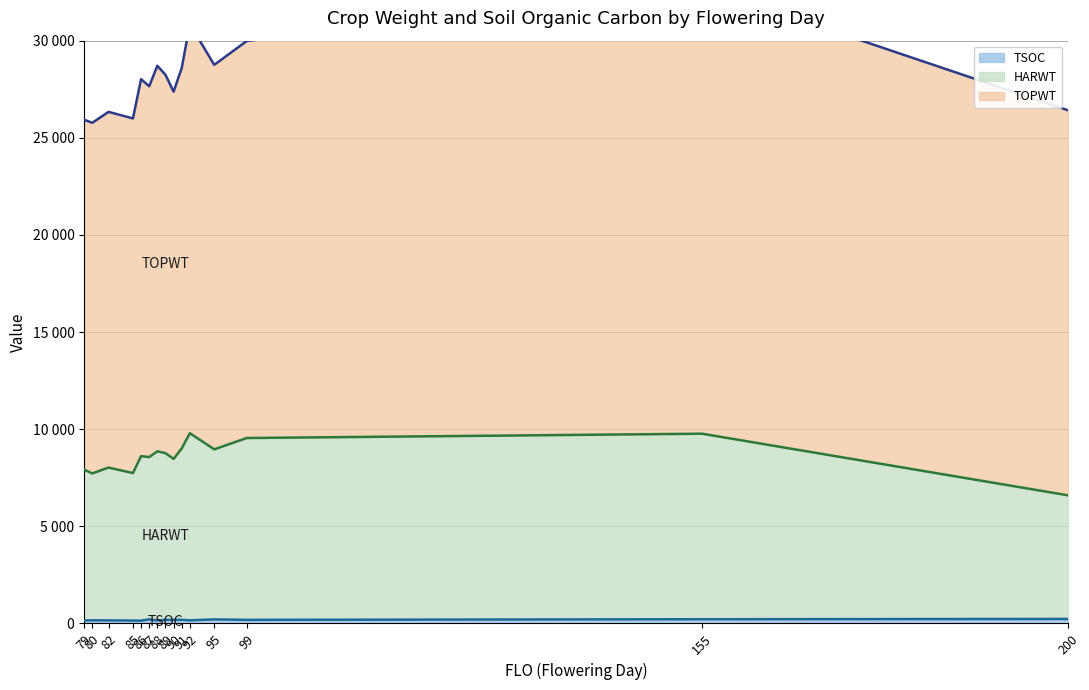

Count the number of categories in the chart.

15